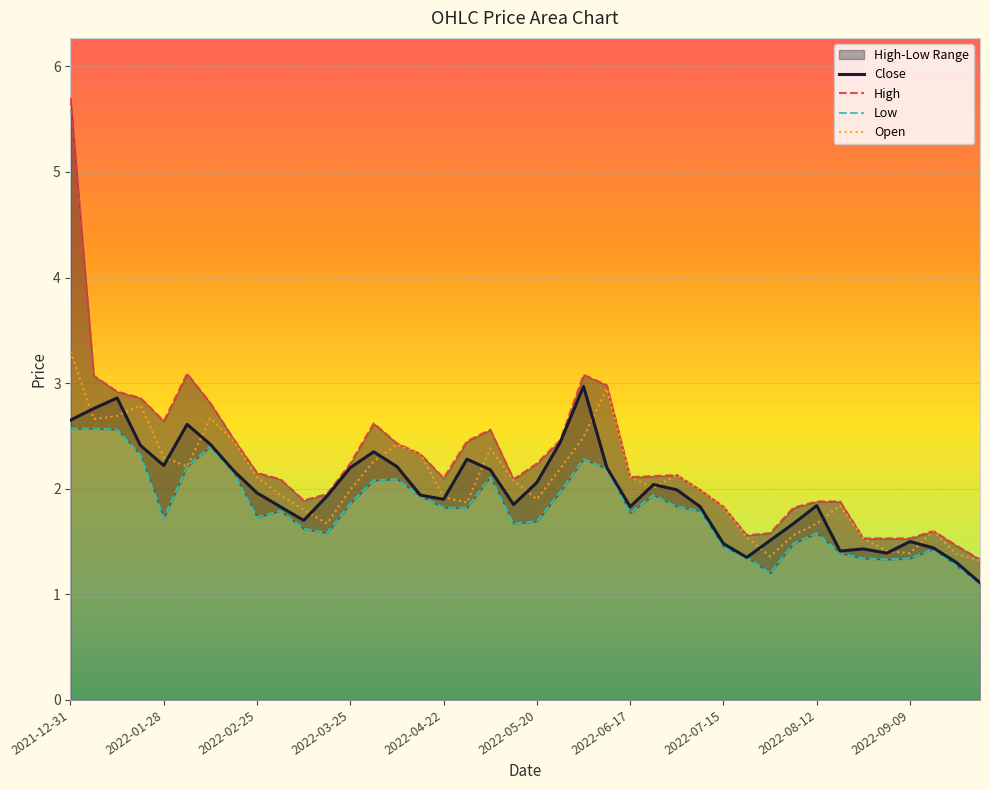

Which category has the lowest value across all series?

2022-09-30